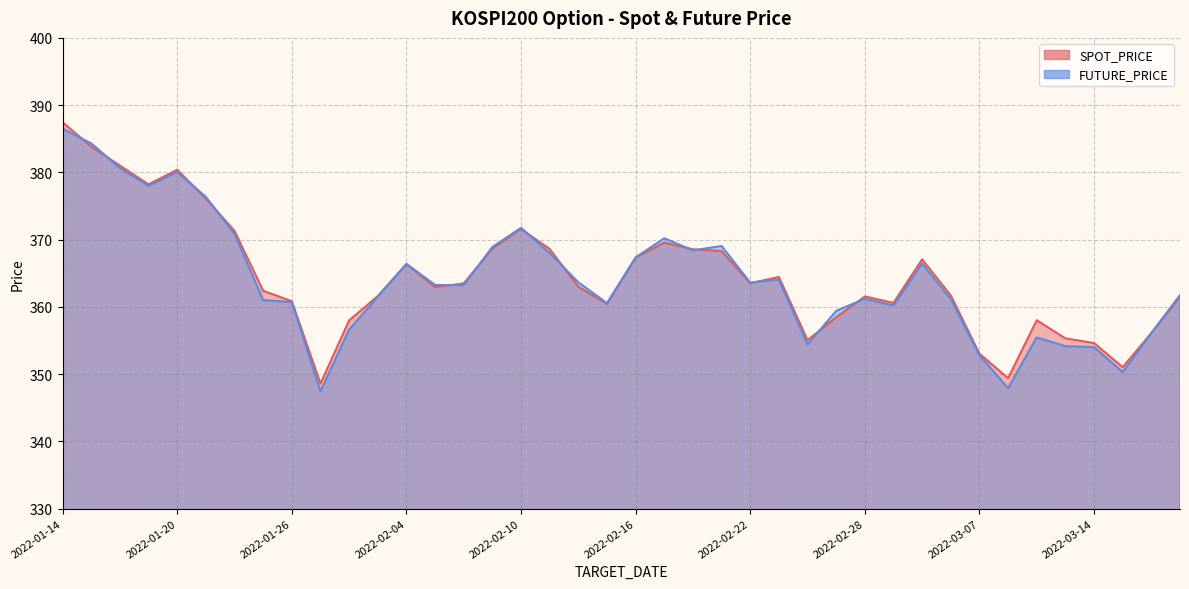

How many lines are shown in the chart?

2